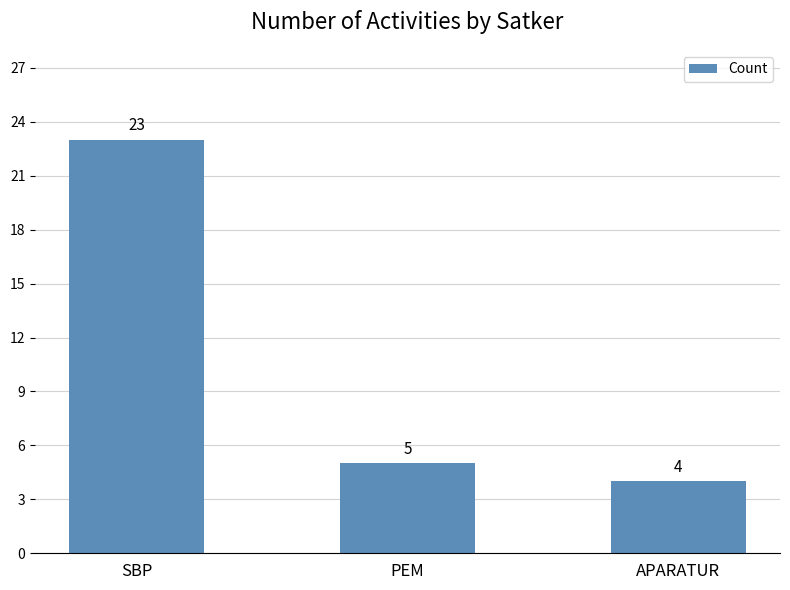

What is the label of the 1st bar from the right?

APARATUR